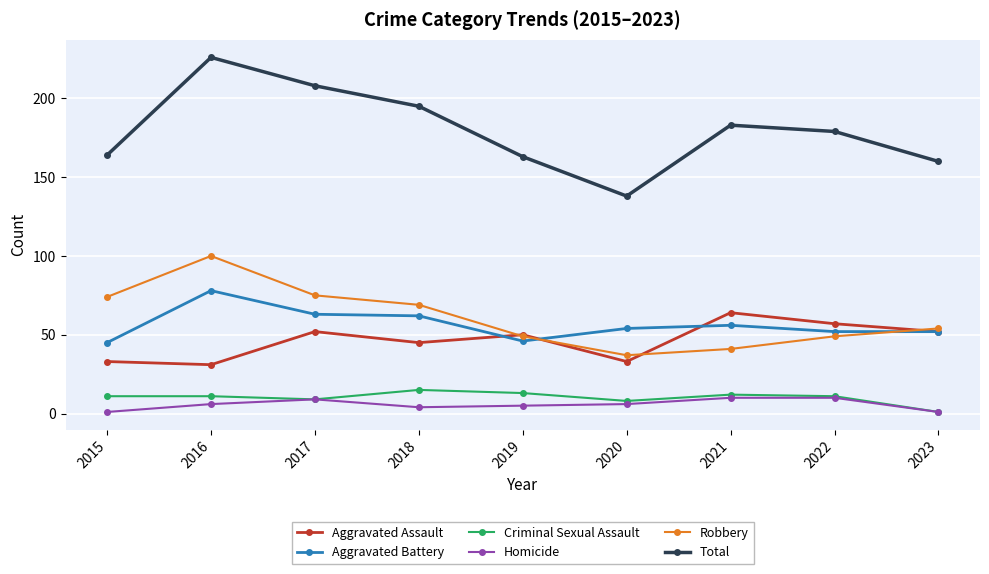

Reading left to right, what are all the values shown in this chart?

Aggravated Assault: 33	31	52	45	50	33	64	57	52
Aggravated Battery: 45	78	63	62	46	54	56	52	52
Criminal Sexual Assault: 11	11	9	15	13	8	12	11	1
Homicide: 1	6	9	4	5	6	10	10	1
Robbery: 74	100	75	69	49	37	41	49	54
Total: 164	226	208	195	163	138	183	179	160